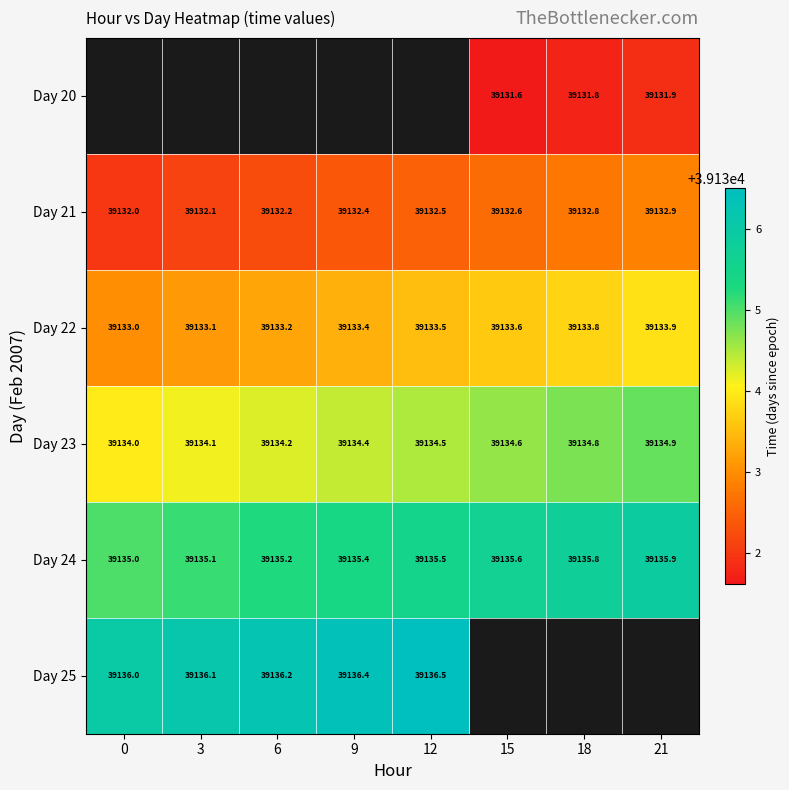

What is the average value of the Day 21 series?

39132.4